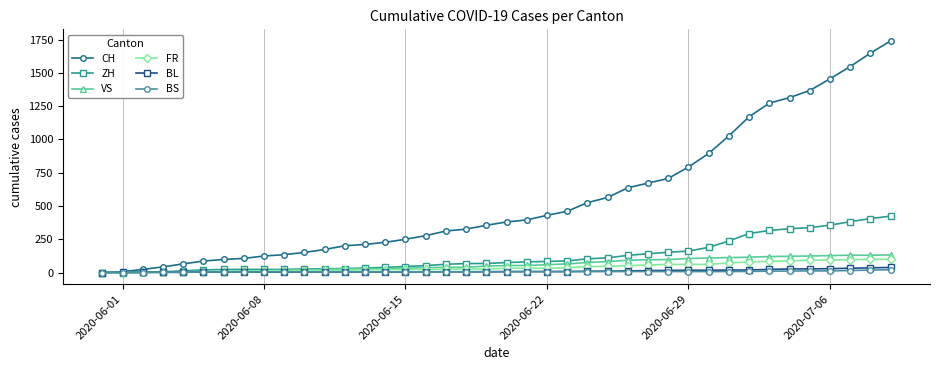

What is the greatest value displayed?

1741